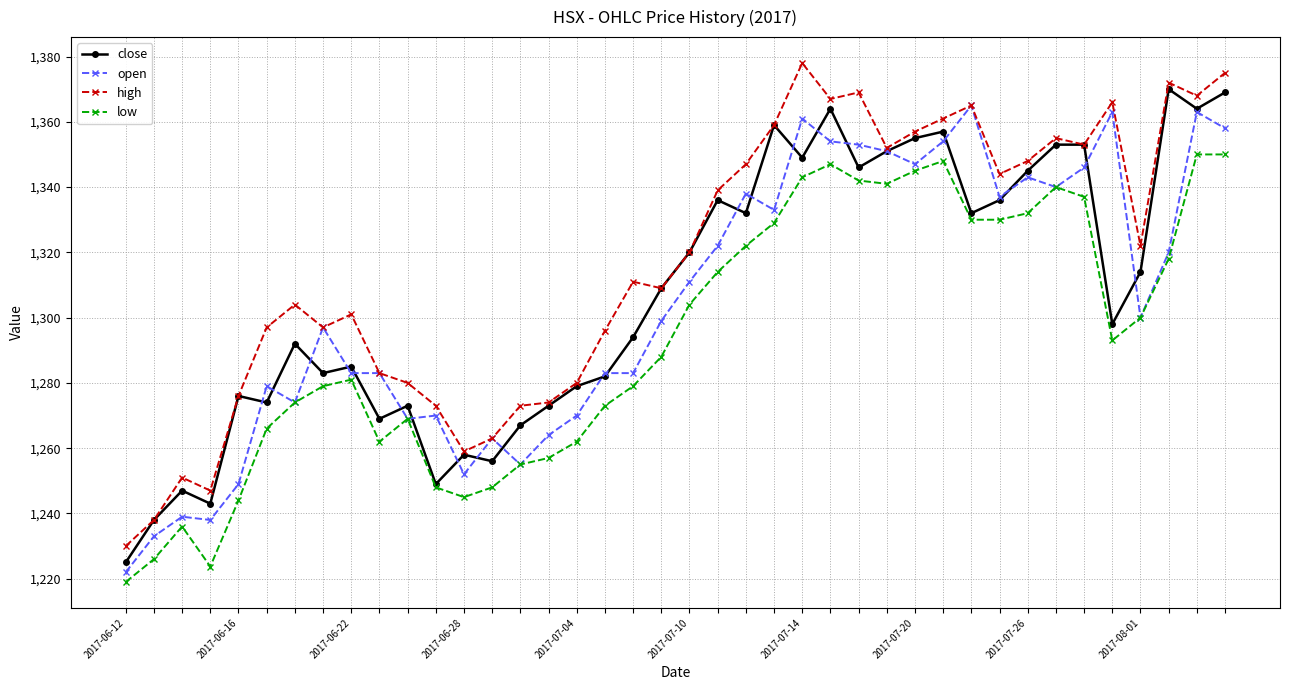

True or false: high has more than 2 points higher than both neighbors.

True